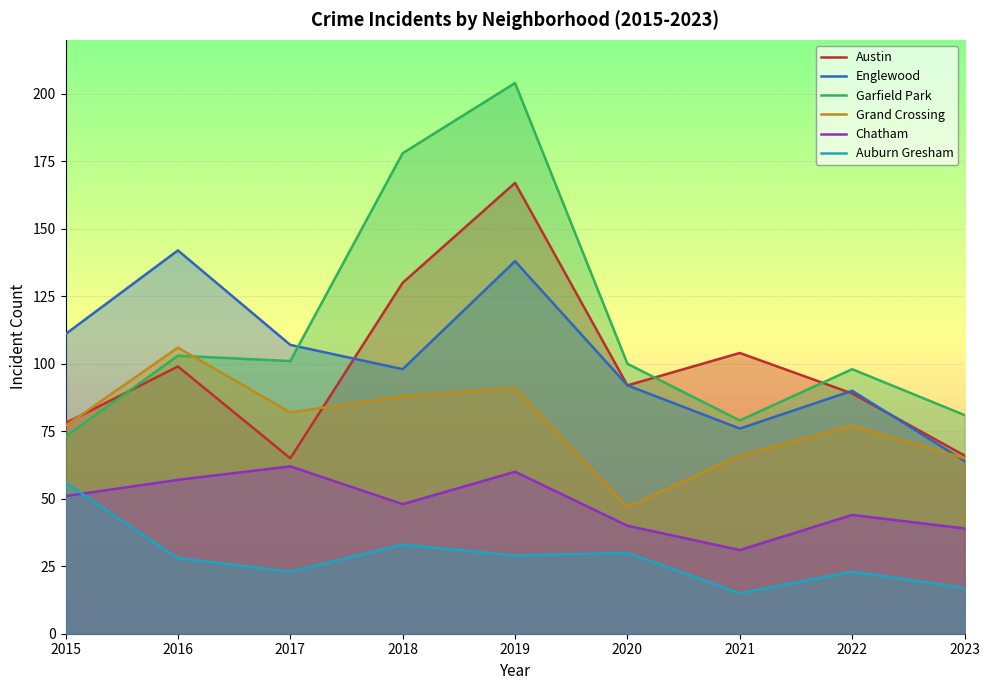

What are all the series names shown in the legend?

Austin, Englewood, Garfield Park, Grand Crossing, Chatham, Auburn Gresham